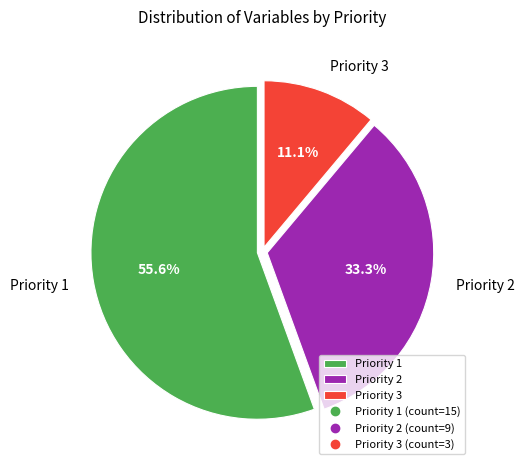

What percentage is the Priority 3 slice, to the nearest percent?

11%